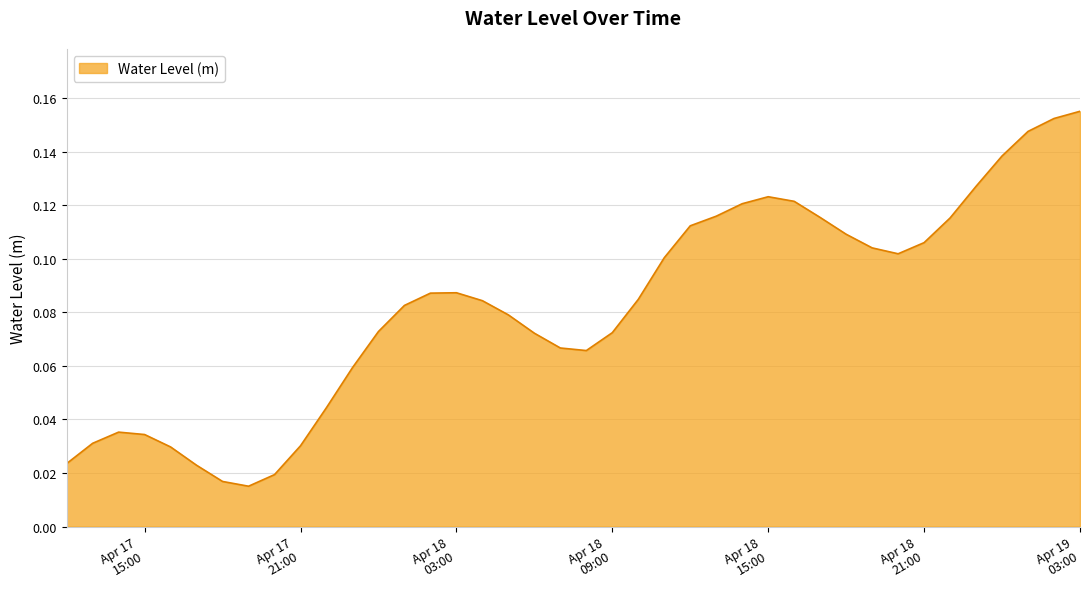

At which category does the data reach its first local peak?

2023-04-17 14:00:00